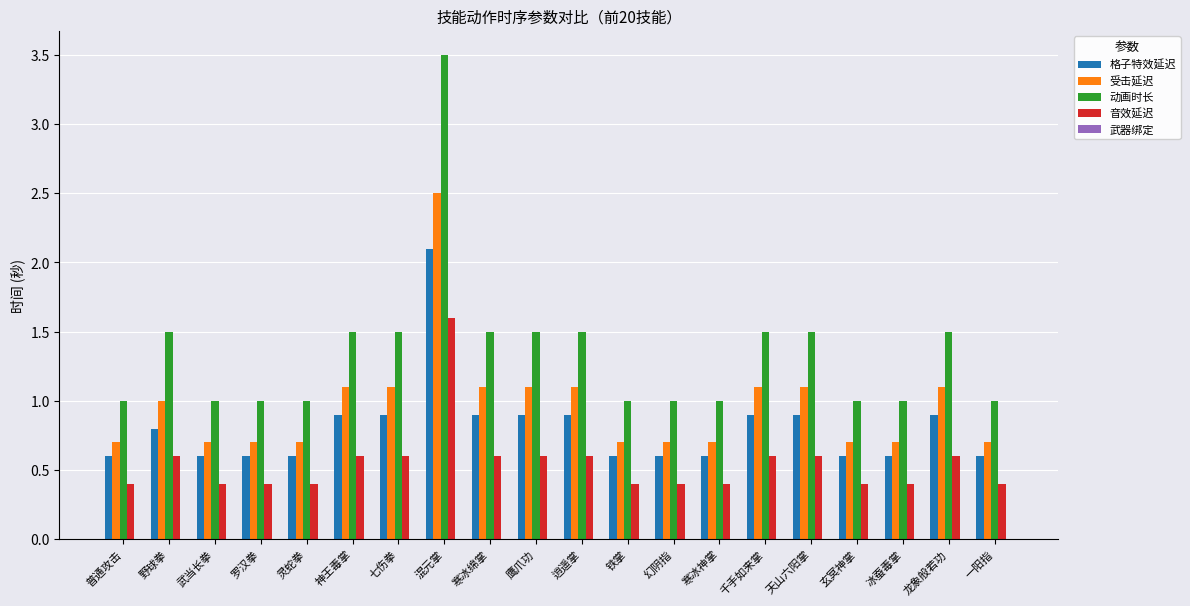

Is the value of 动画时长 at 冰蚕毒掌 greater than the value of 格子特效延迟 at 天山六阳掌?

Yes